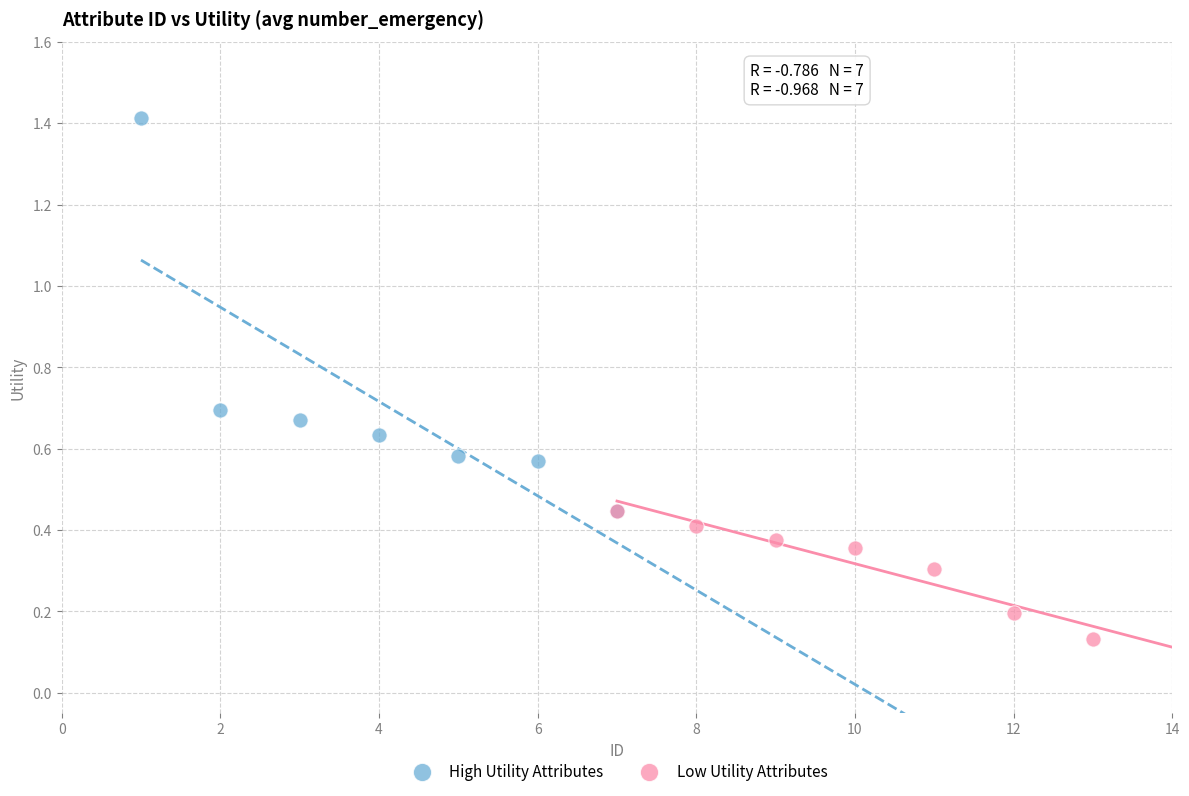

Which series contains the lowest Y value?

Low Utility Attributes